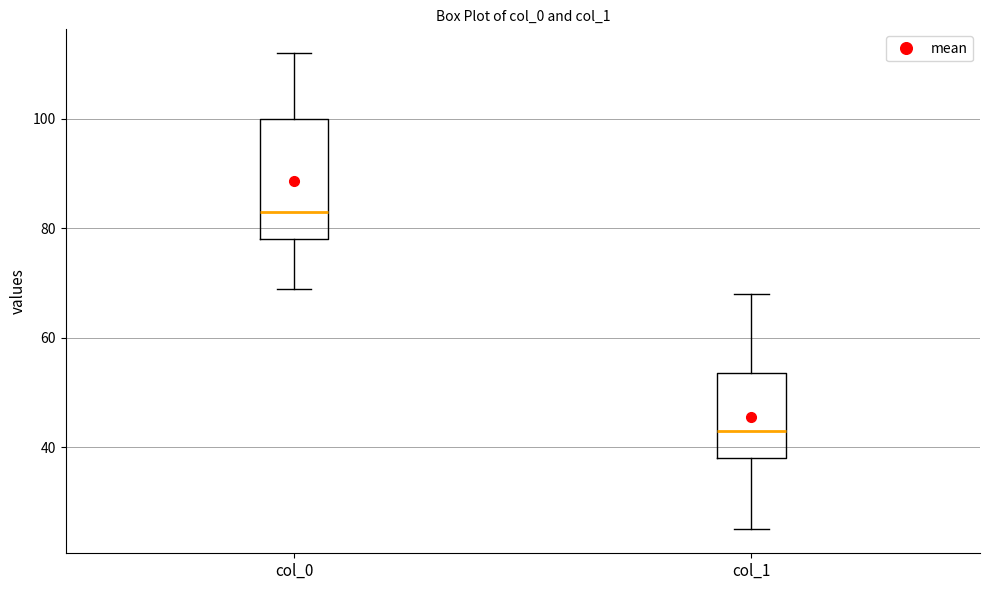

Where is the upper edge of the box for col_1 on the y-axis? The values are not printed on the chart, so give them approximately, as read against the axis.

54